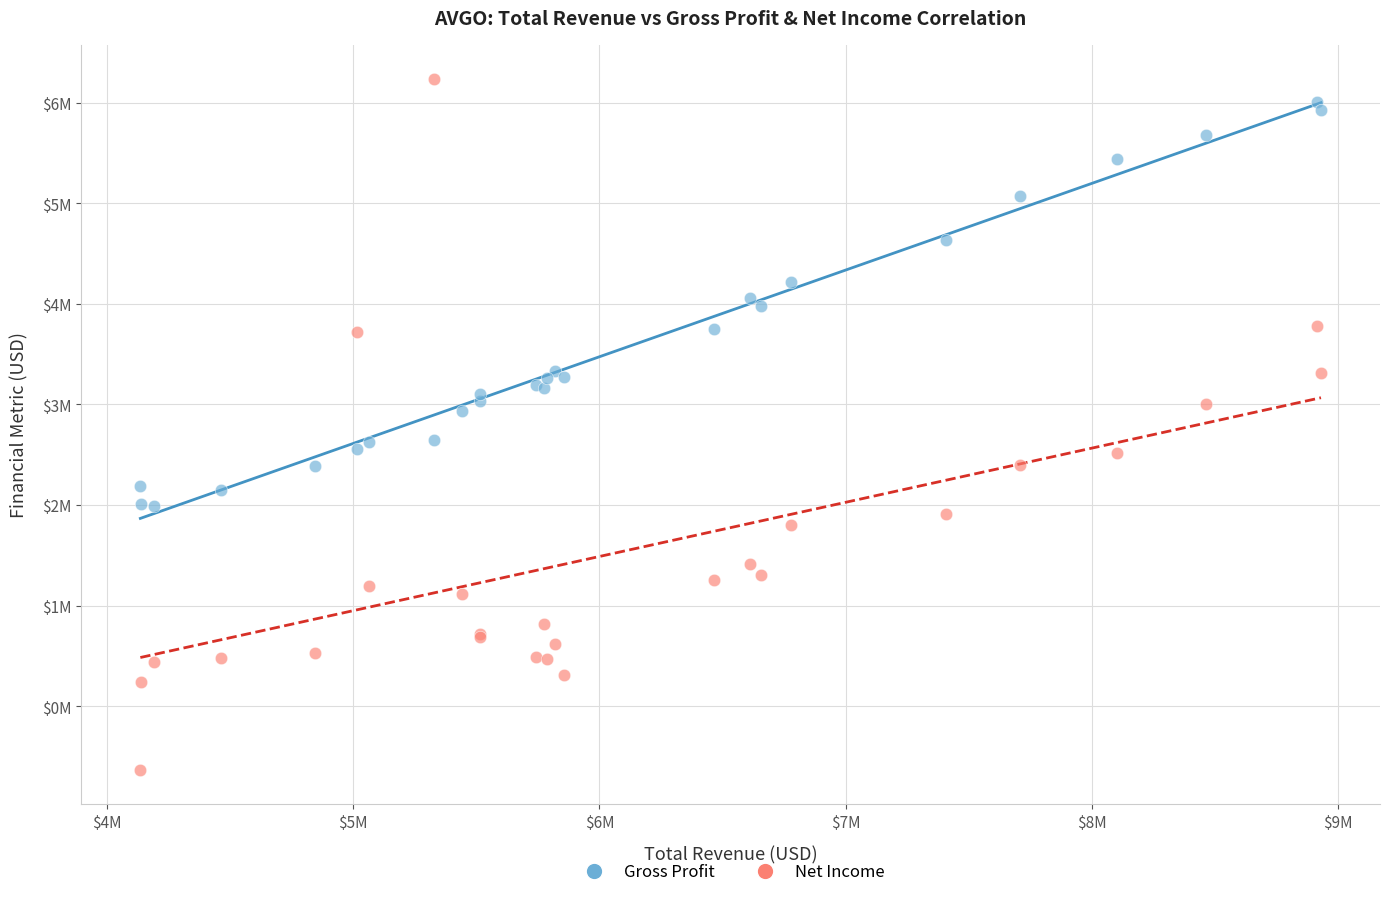

Which series reaches the minimum Y coordinate?

Net Income